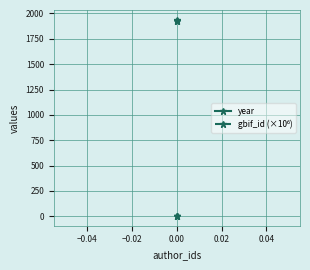

At 0.00, list the series in order from smallest to largest.

gbif_id (×10⁶), year